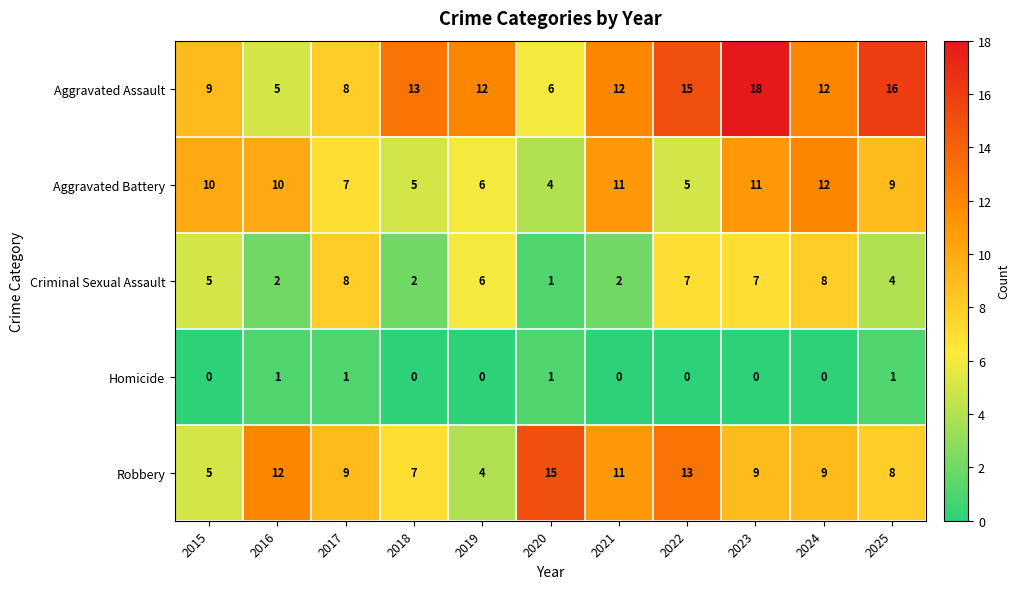

At which label does Aggravated Assault reach its minimum?

2016